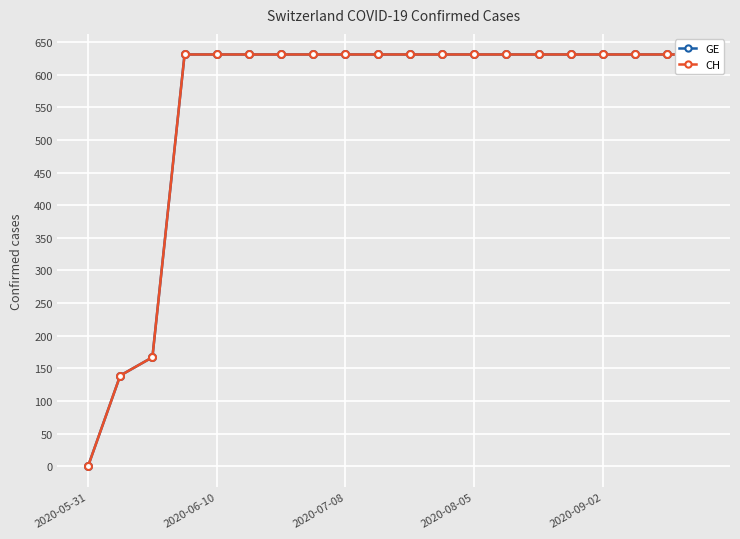

What is the sum of the GE values at 7 and 5?

1262